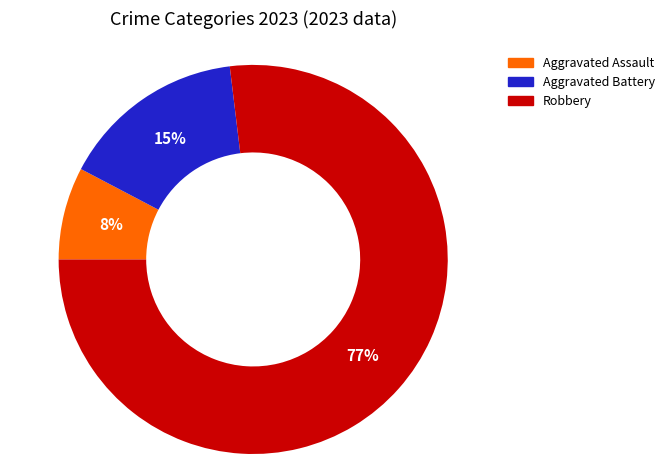

Is there a majority slice in this chart?

Yes